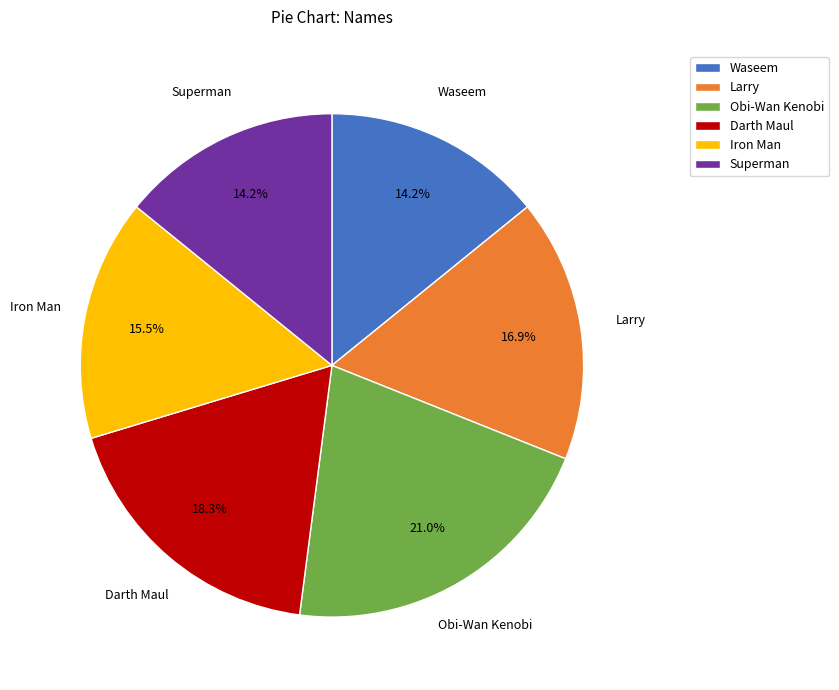

Approximately how many times larger is the value at Larry compared to Obi-Wan Kenobi?

0.8